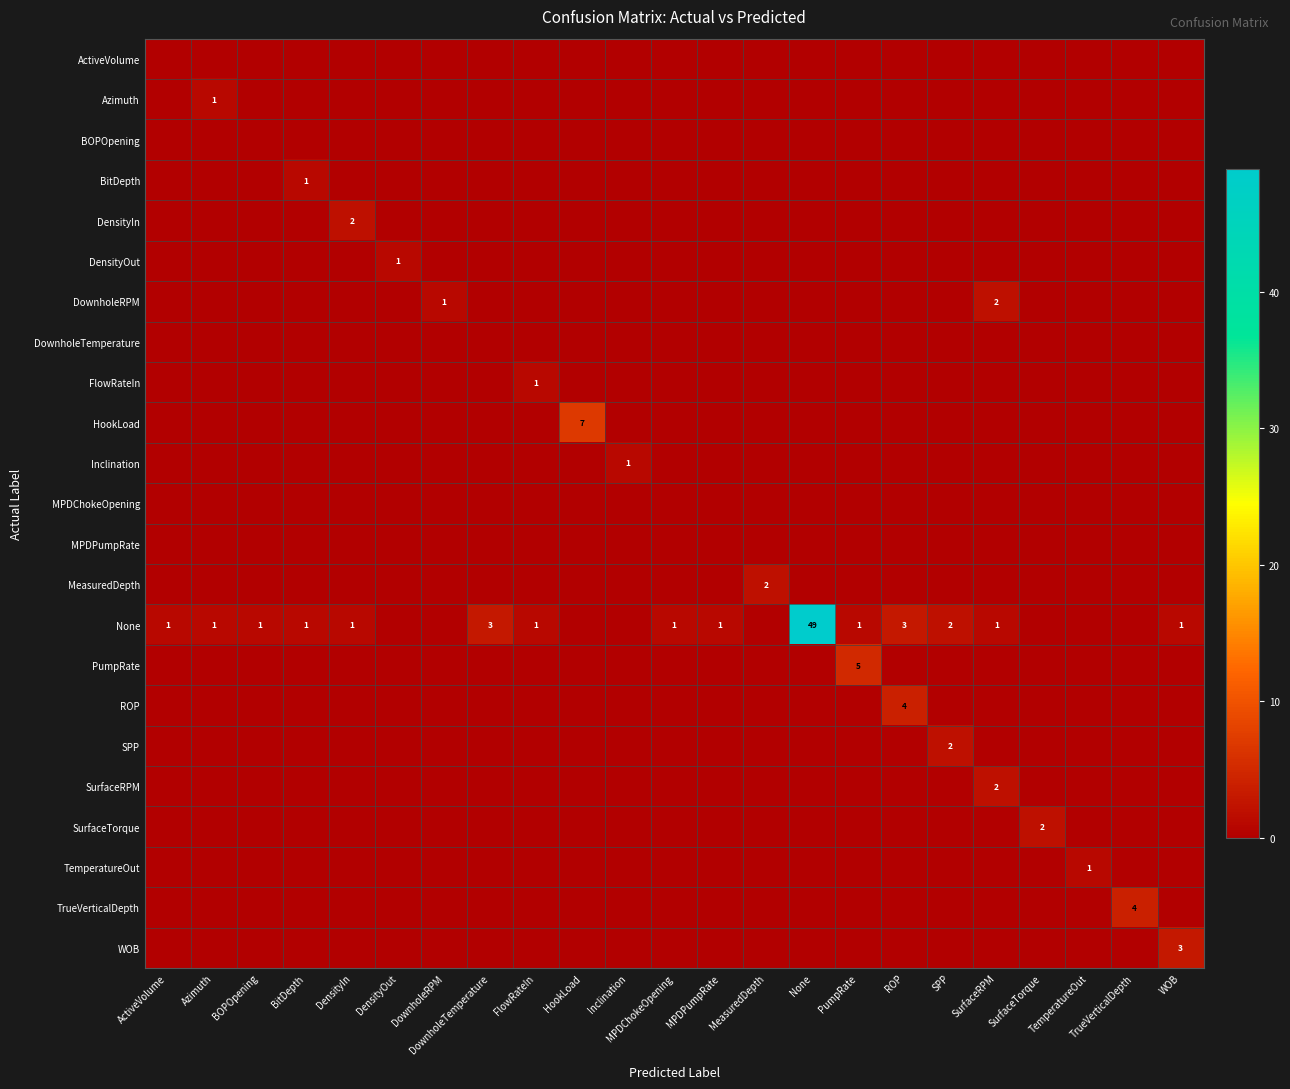

Count the number of data series in this chart.

23